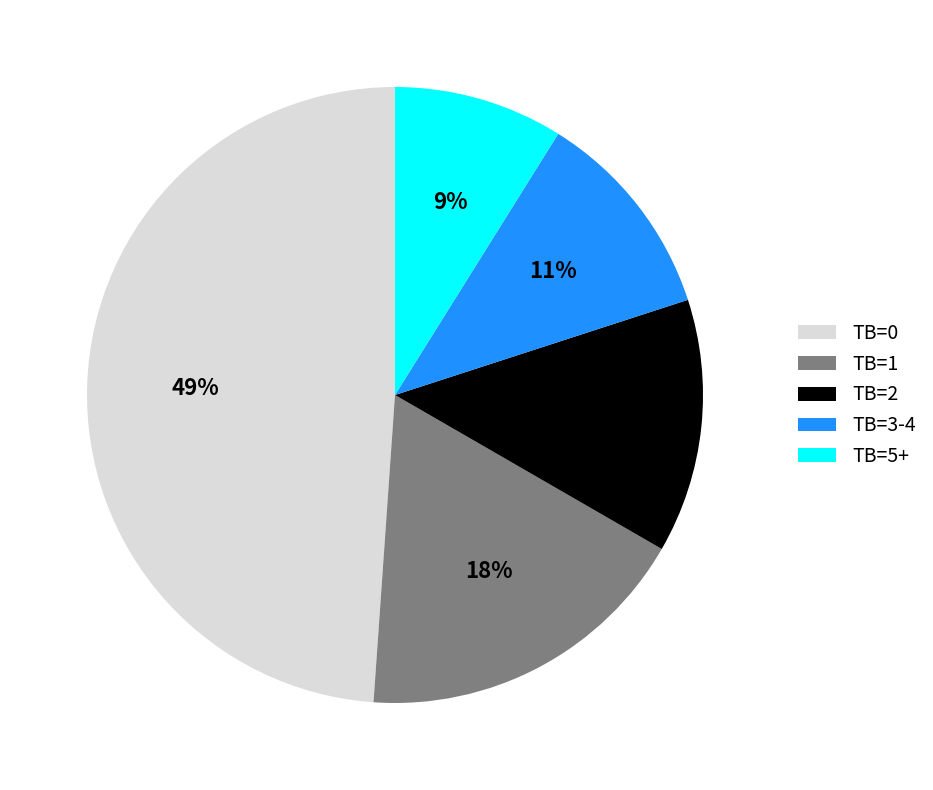

To the nearest percent, what portion does TB=0 represent?

49%